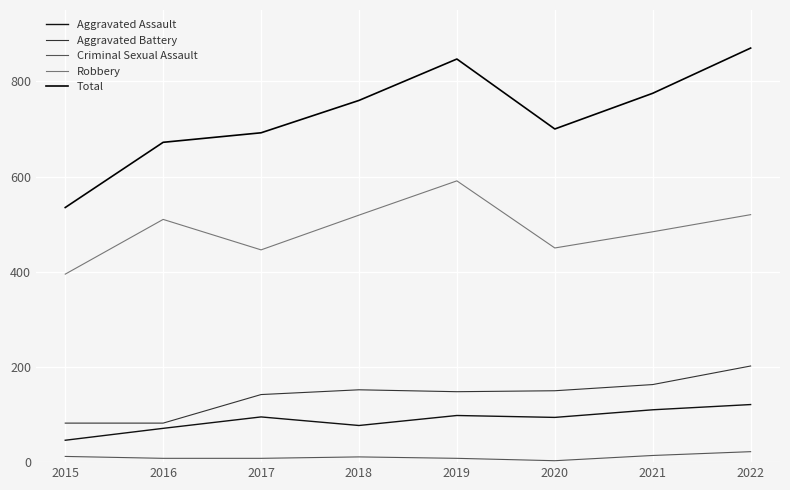

Which series changed the most between 2019 and 2021?

Robbery